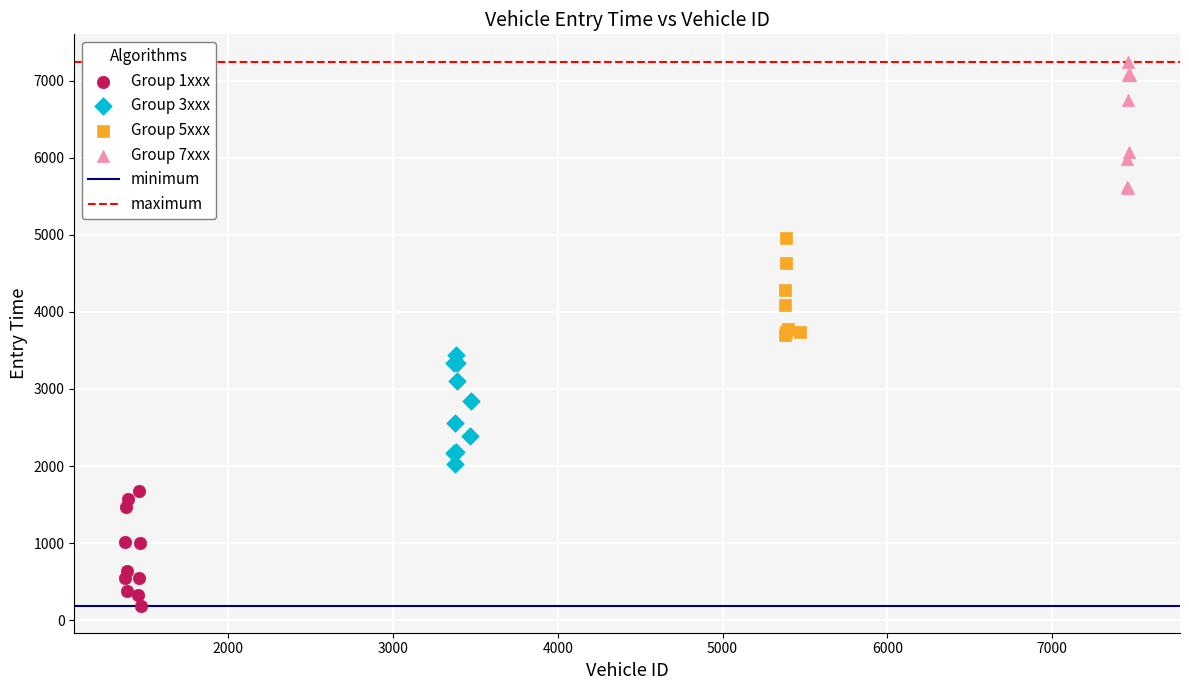

Which series contains the highest Y value?

Group 7xxx